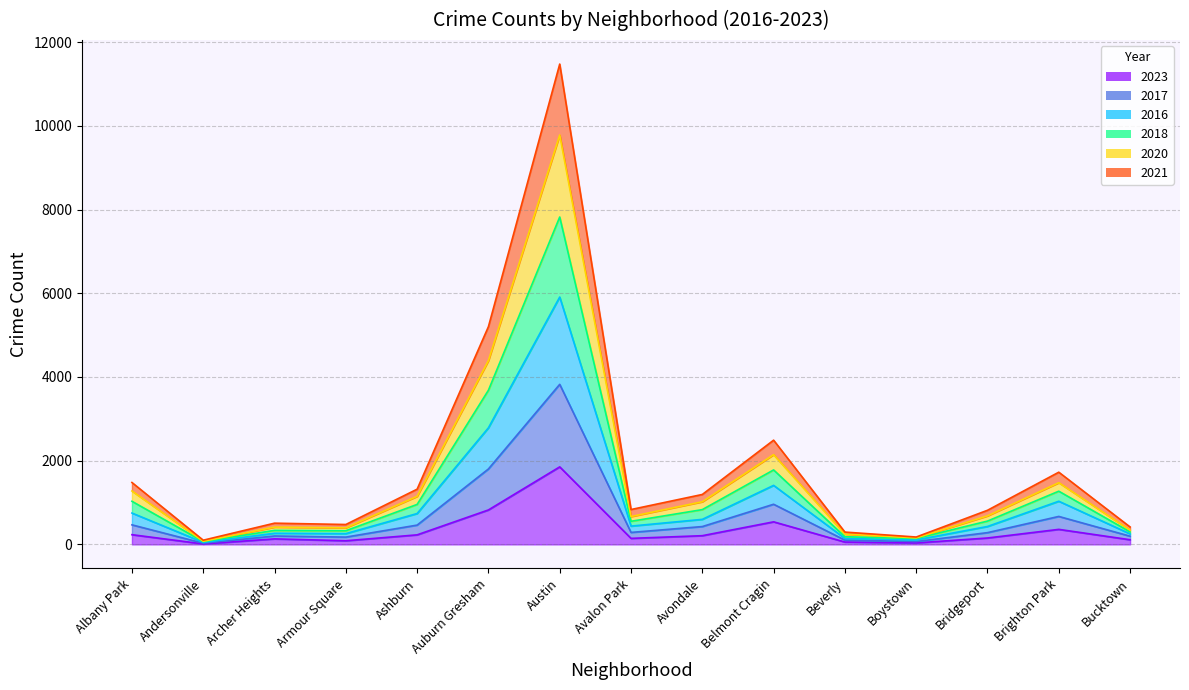

Which has a higher value, Archer Heights or Bucktown?

Archer Heights